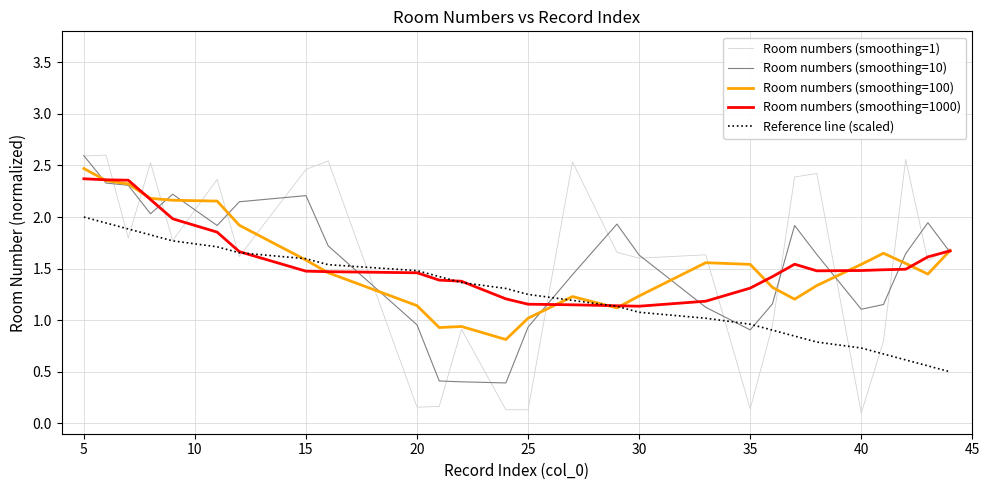

True or false: Room numbers (smoothing=10) and Reference line (scaled) cross at least once.

True